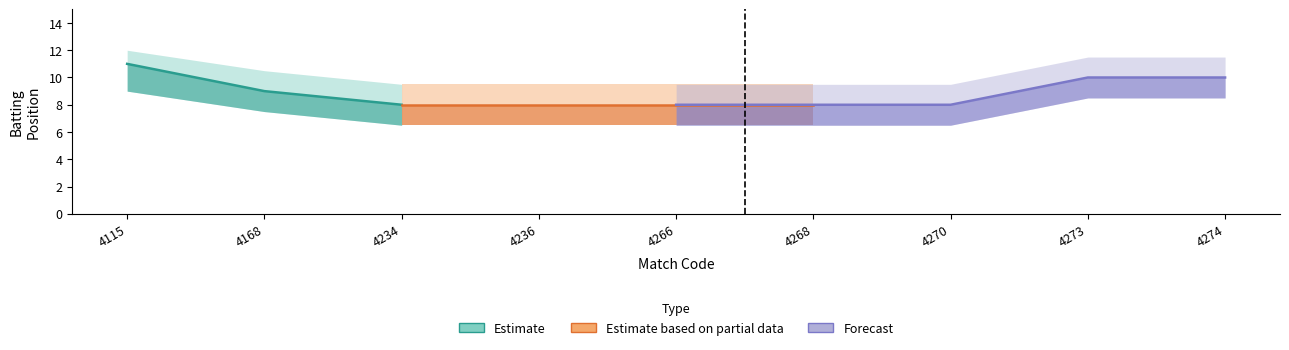

True or false: BATTING_POSITION_upper and BATTING_POSITION_lower cross at least once.

False